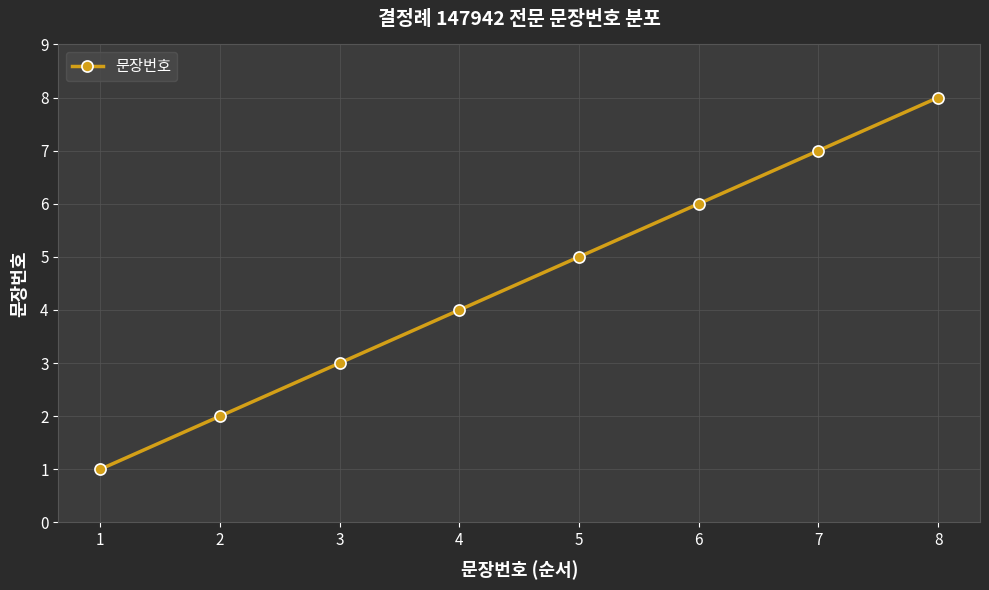

What is the difference between the values at 4 and 2?

2